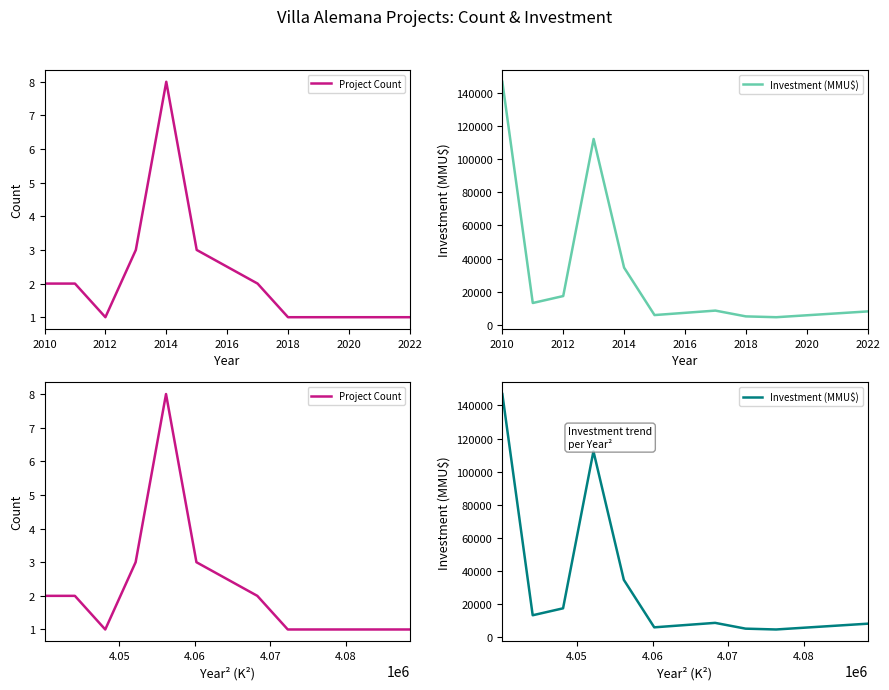

Which series has the largest total across all categories?

Investment (MMU$)